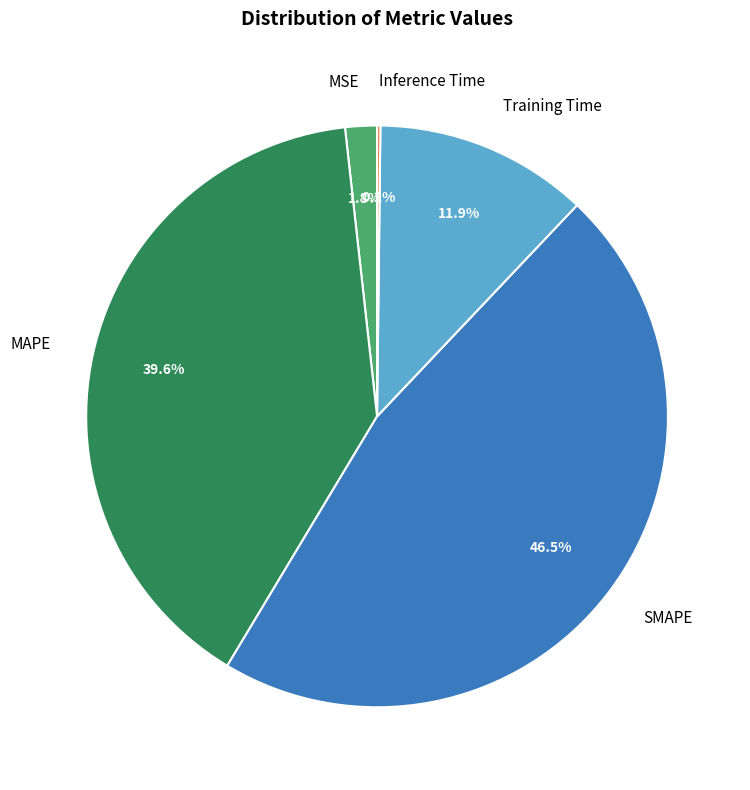

What is the largest slice in the pie chart?

SMAPE